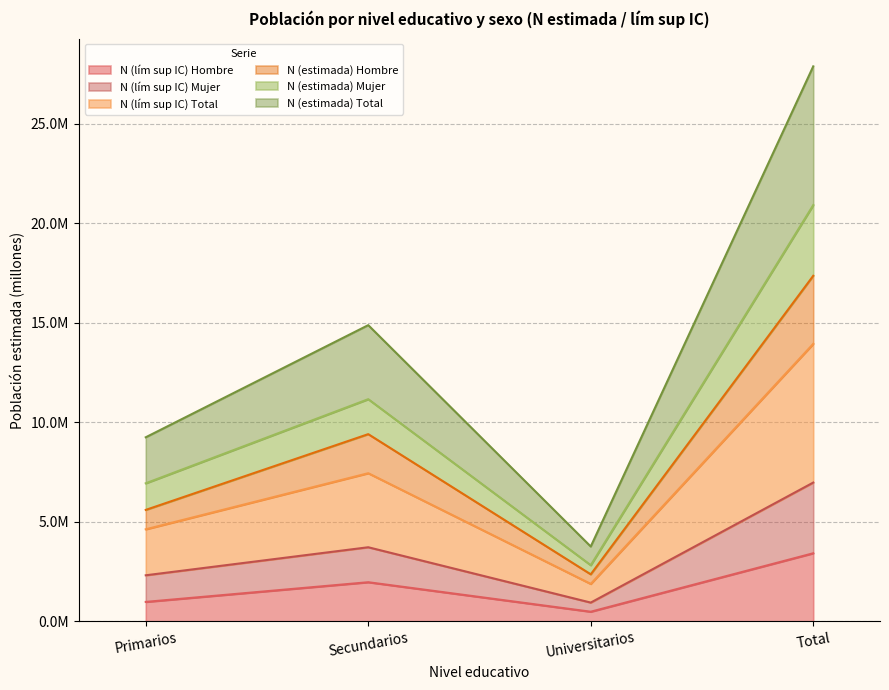

In N (estimada) Total, how many points are higher than both neighbors (excluding endpoints)?

1